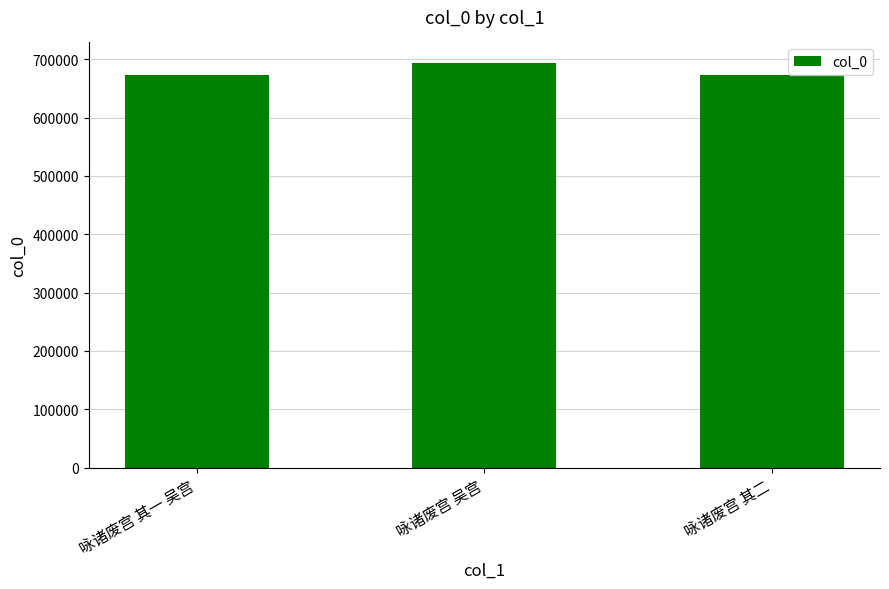

Are the bars grouped side by side (vs. stacked)?

No